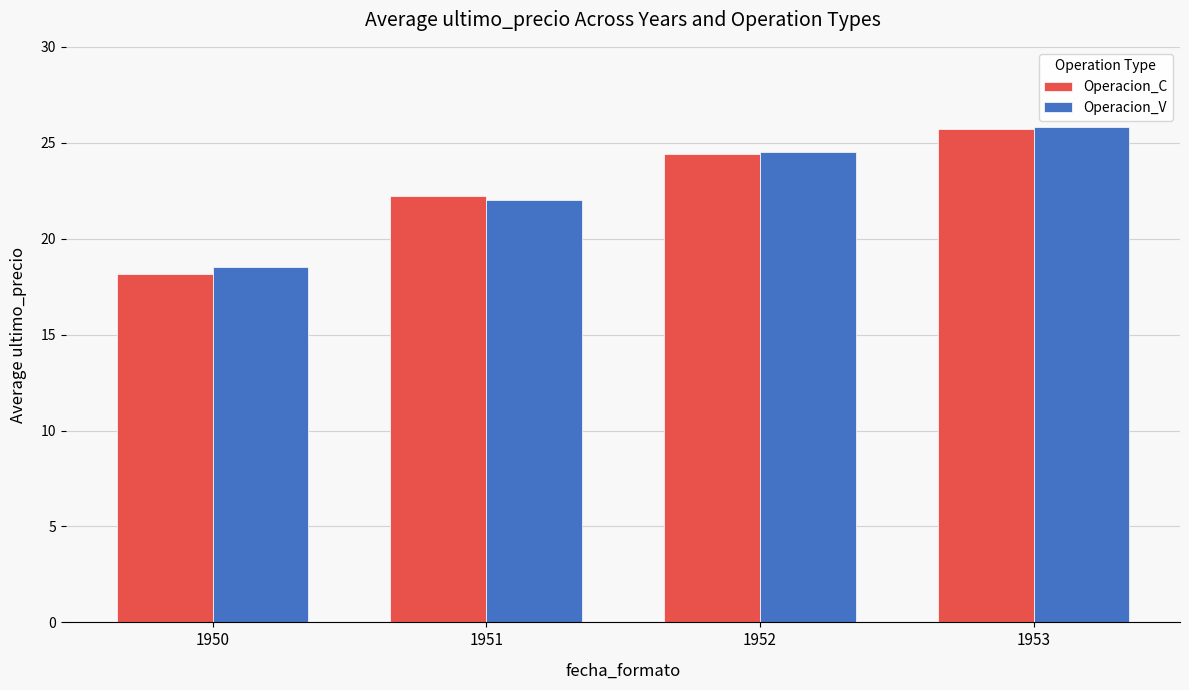

What is the difference between the maximum and minimum values in the Operacion_V series?

7.3